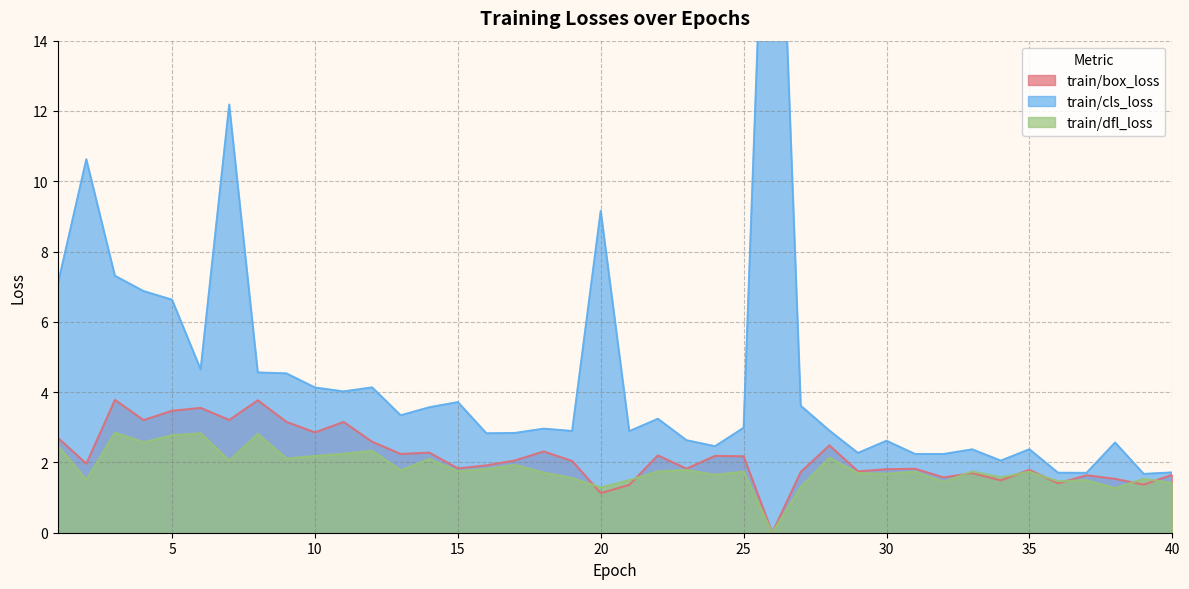

At which label does train/dfl_loss first exceed 1?

1